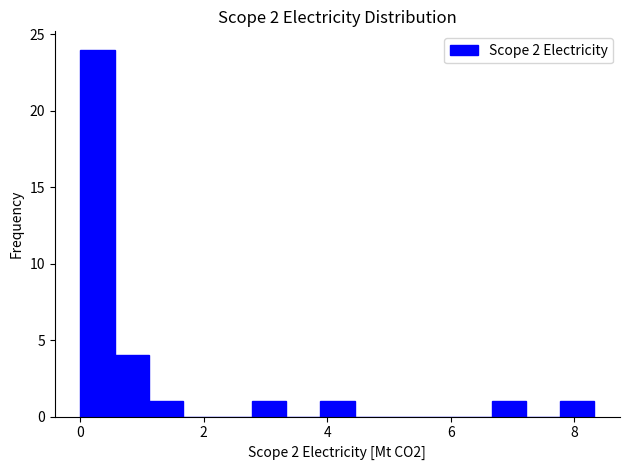

Read against the x-axis, roughly where is the centre of the tallest bar?

0.2